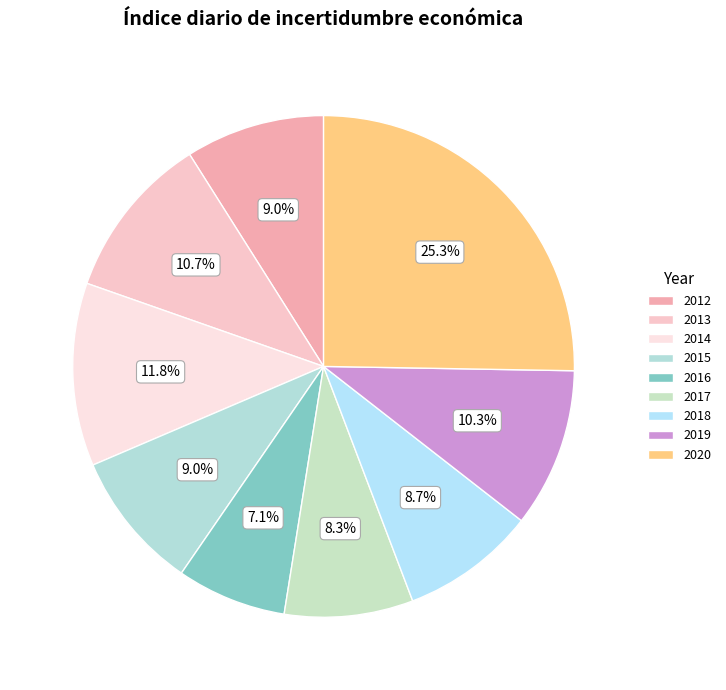

Which slice is the largest?

2020